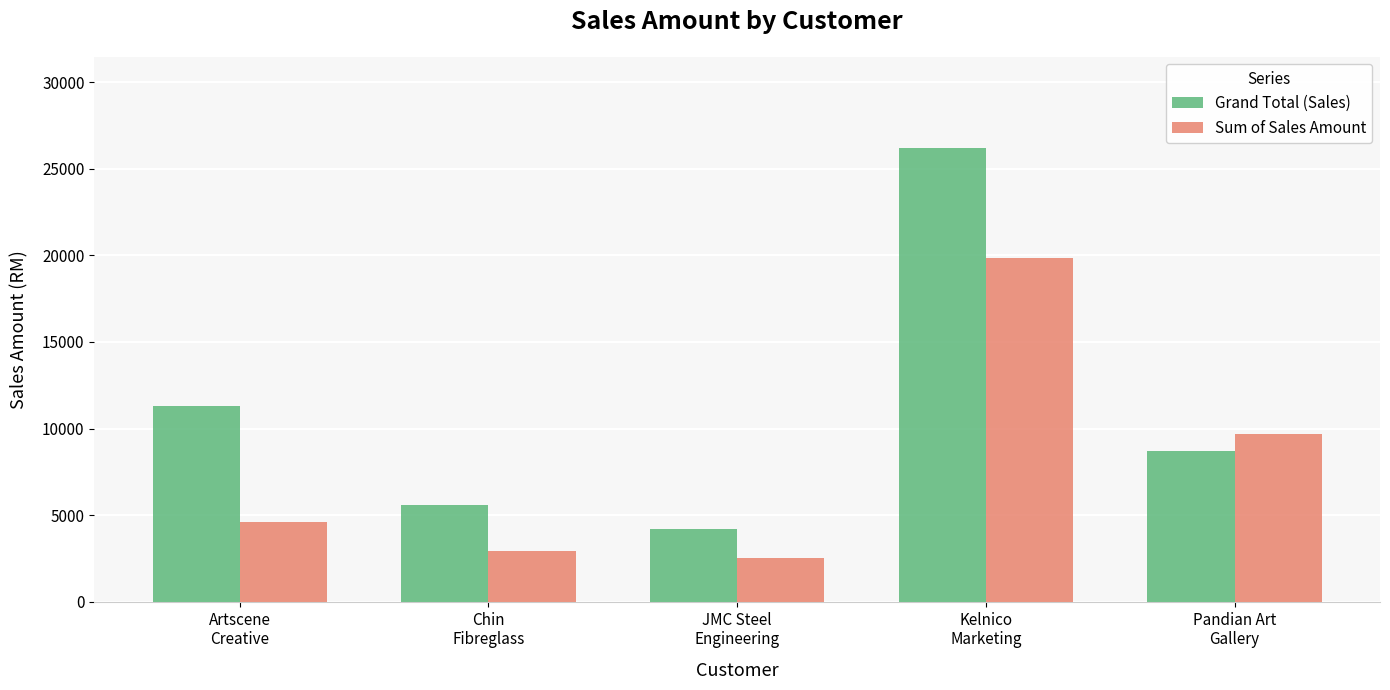

Count the number of data series in this chart.

2